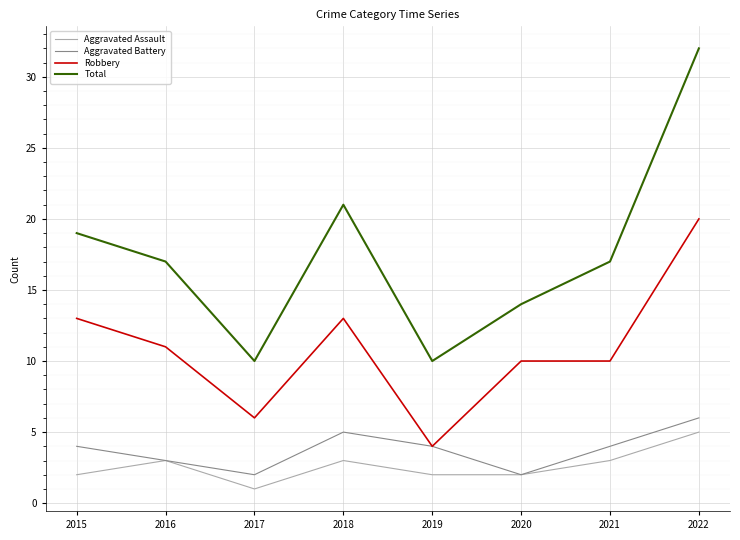

Where is the first local minimum for Total?

2017